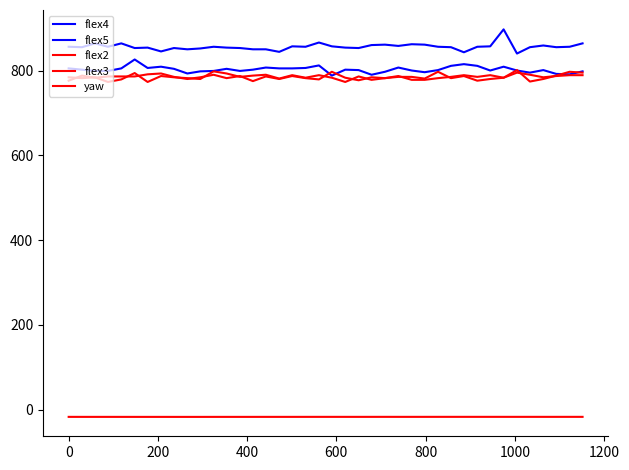

At which category does flex2 reach its first local valley?

200